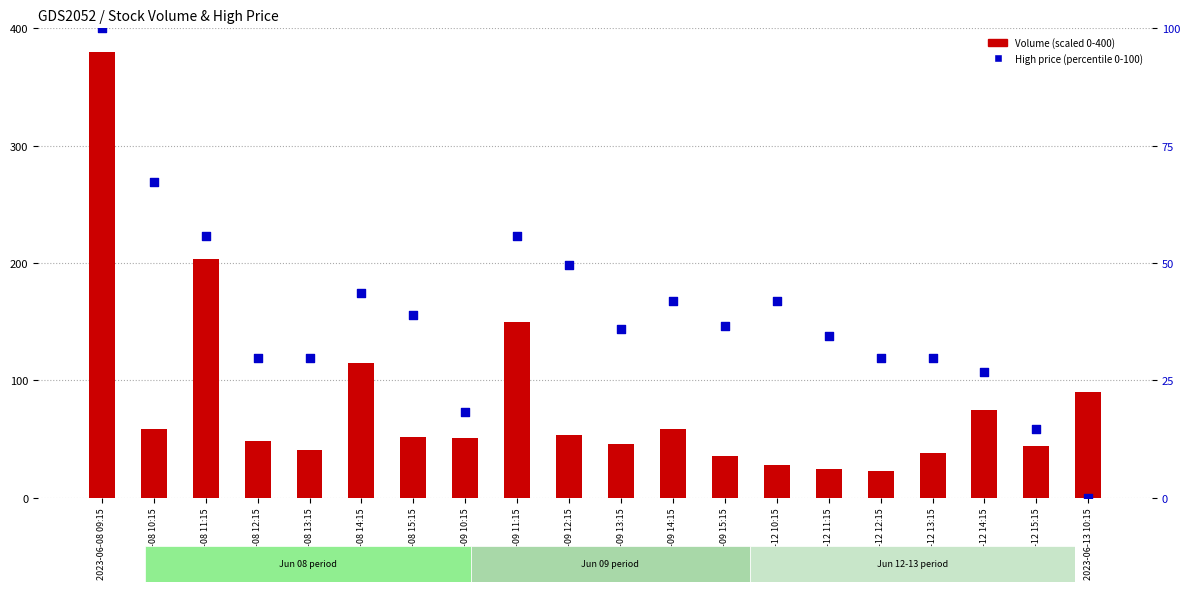

Which series contains the highest Y value?

Volume (scaled)